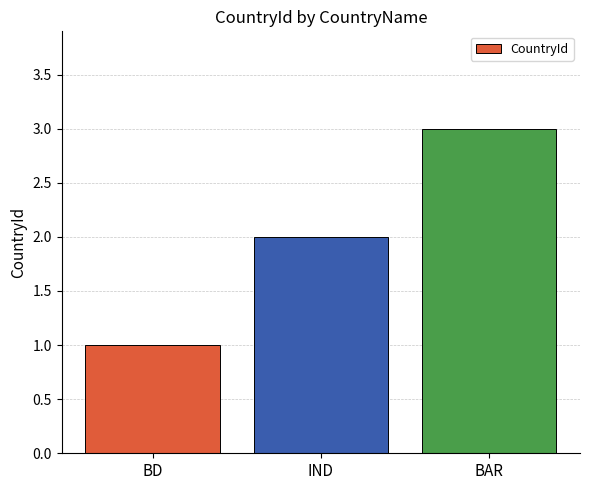

What is the change in value from BD to IND?

+1